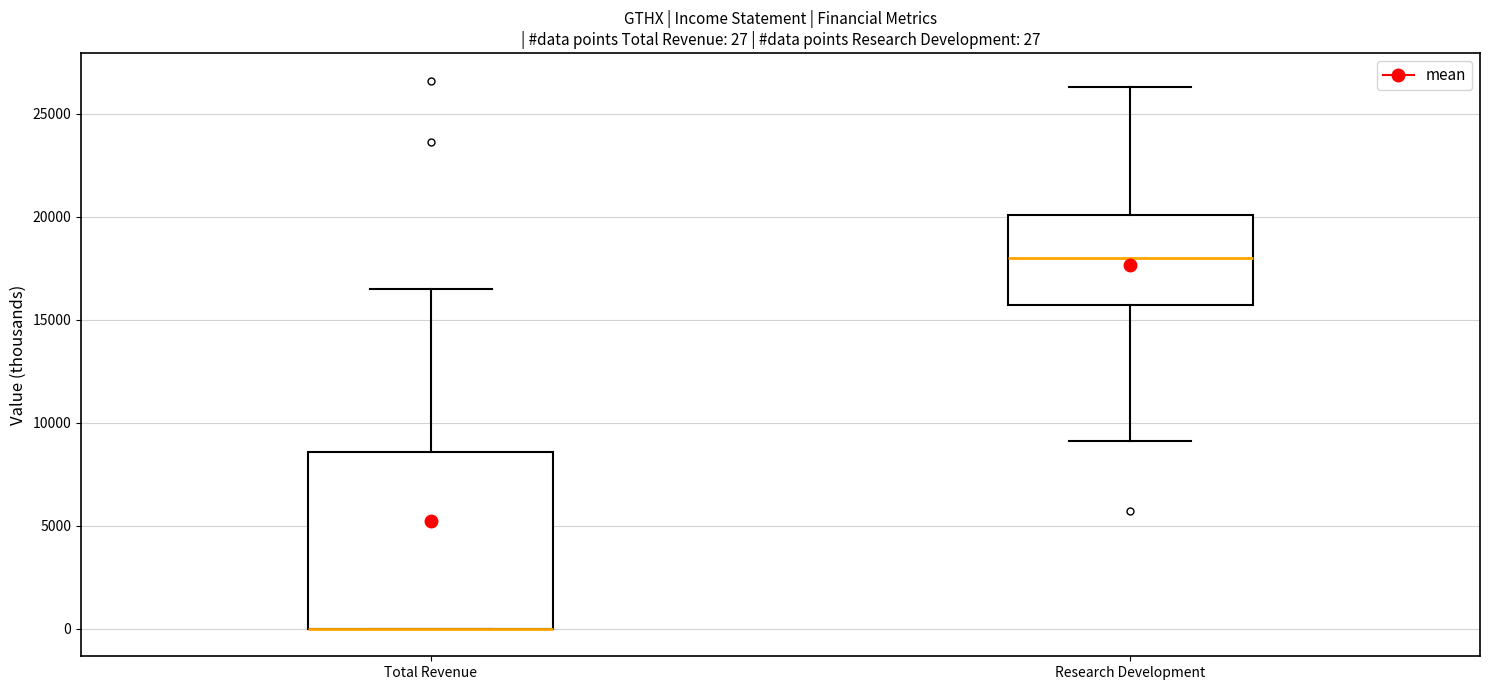

Which box is the tallest, from its lower edge to its upper edge?

Total Revenue